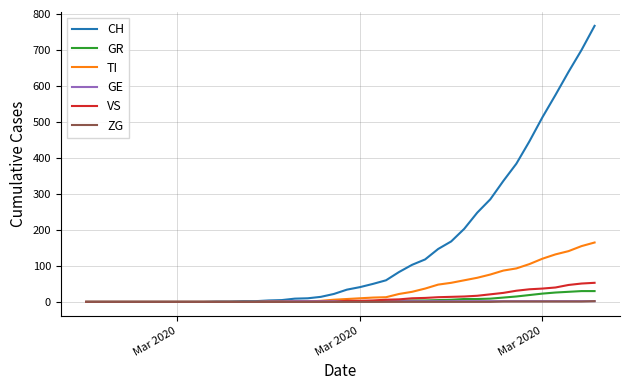

Which series has the largest range (max minus min)?

CH